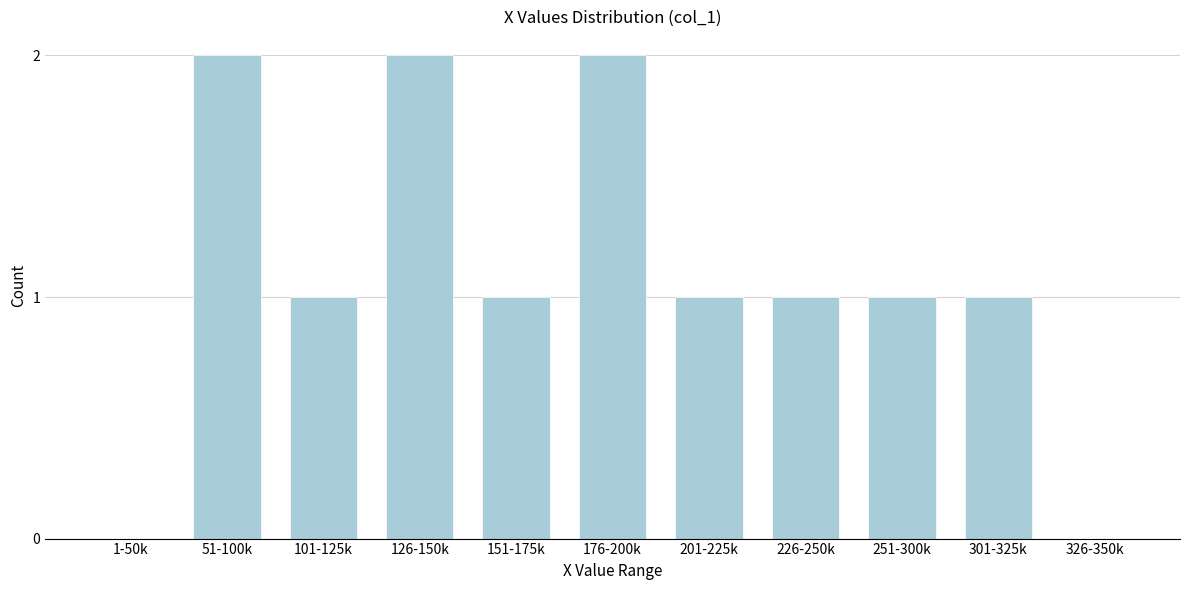

Reading right to left, extract all data points from this chart.

326-350k=0	301-325k=1	251-300k=1	226-250k=1	201-225k=1	176-200k=2	151-175k=1	126-150k=2	101-125k=1	51-100k=2	1-50k=0